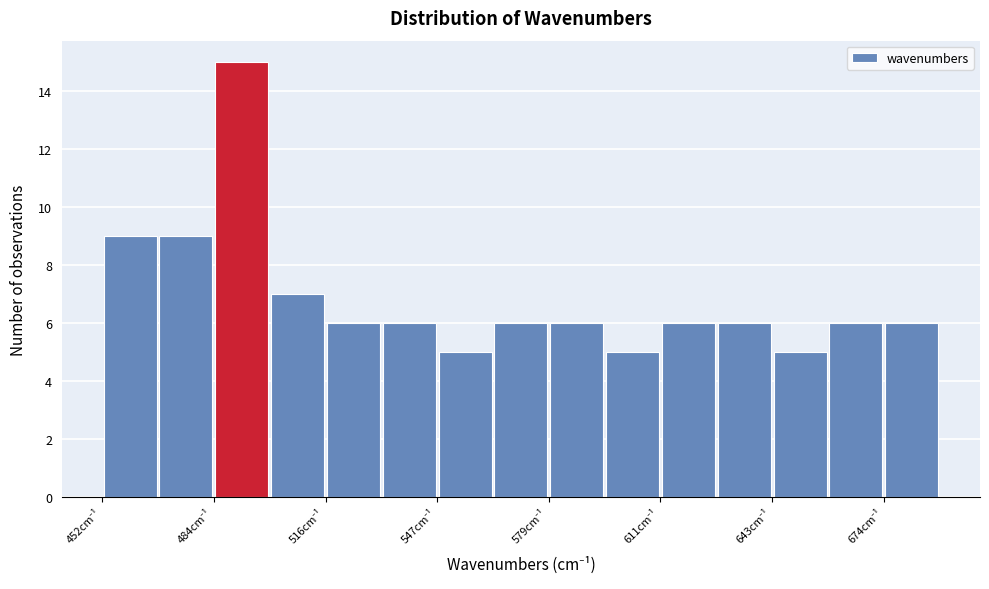

Around what value on the x-axis is the tallest bar? Give the approximate position of its centre, as read against the axis.

490